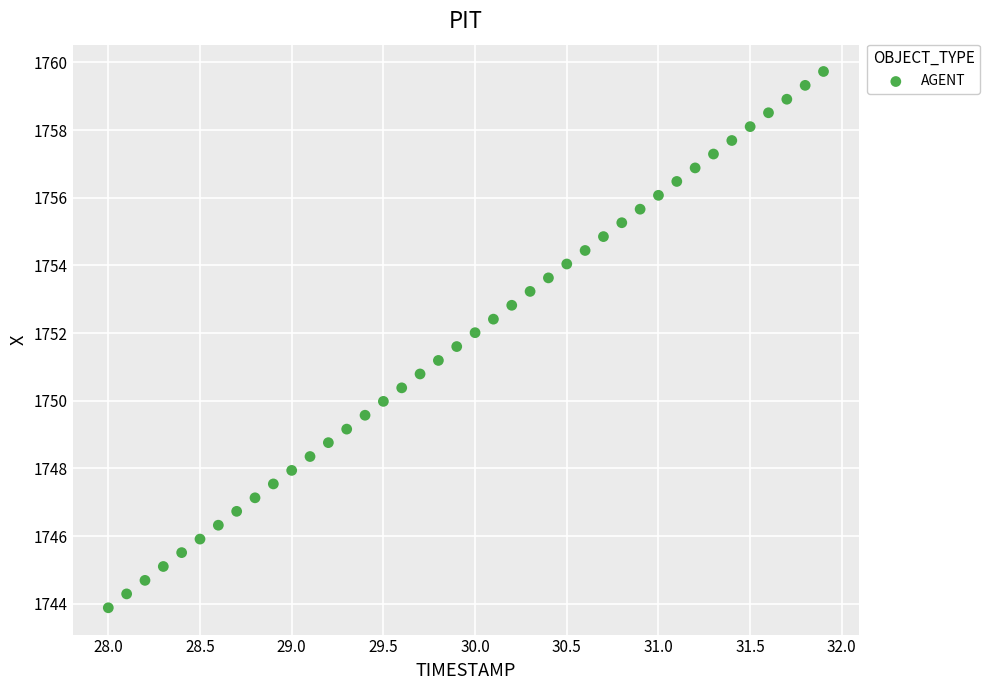

What is the range of X values (max minus min)?

3.9